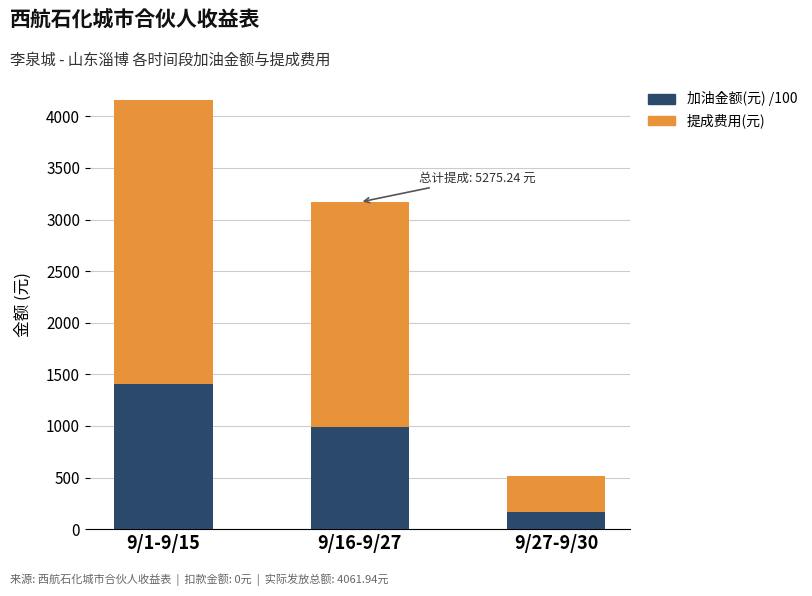

Reading right to left, what are the values for 加油金额(元) /100?

166.8	987.1	1403.2